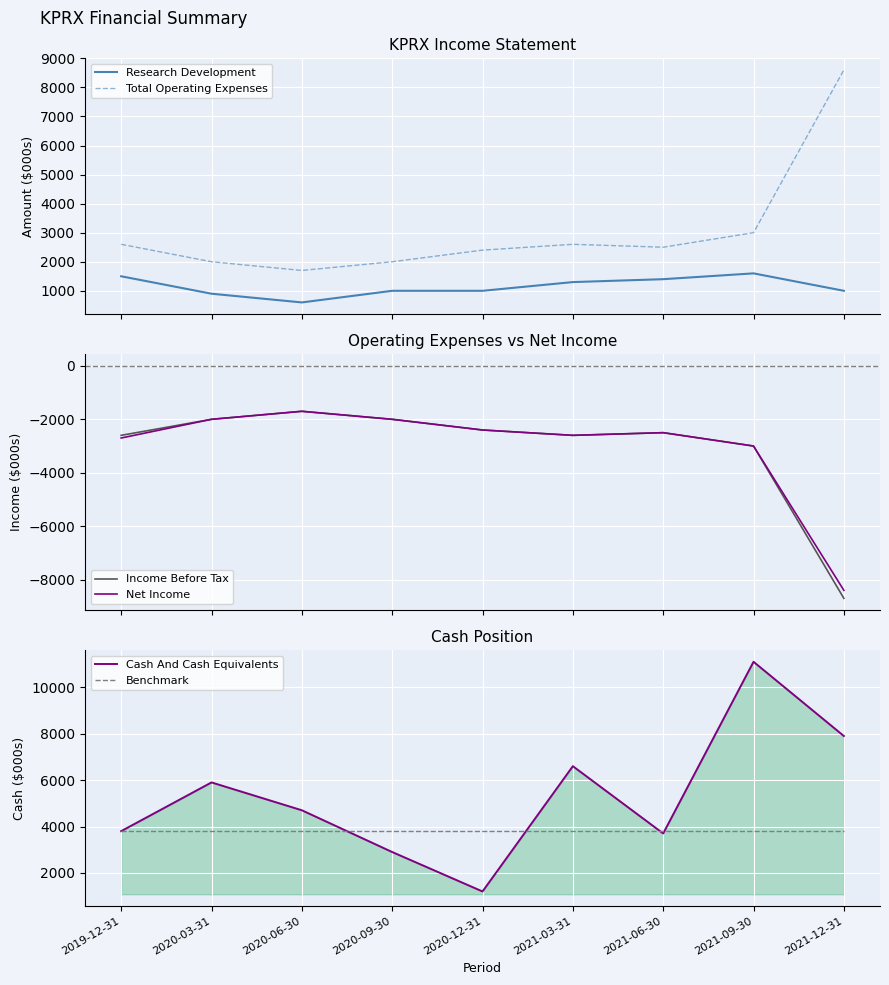

Which has a higher value, 2021-09-30 or 2020-03-31?

2021-09-30